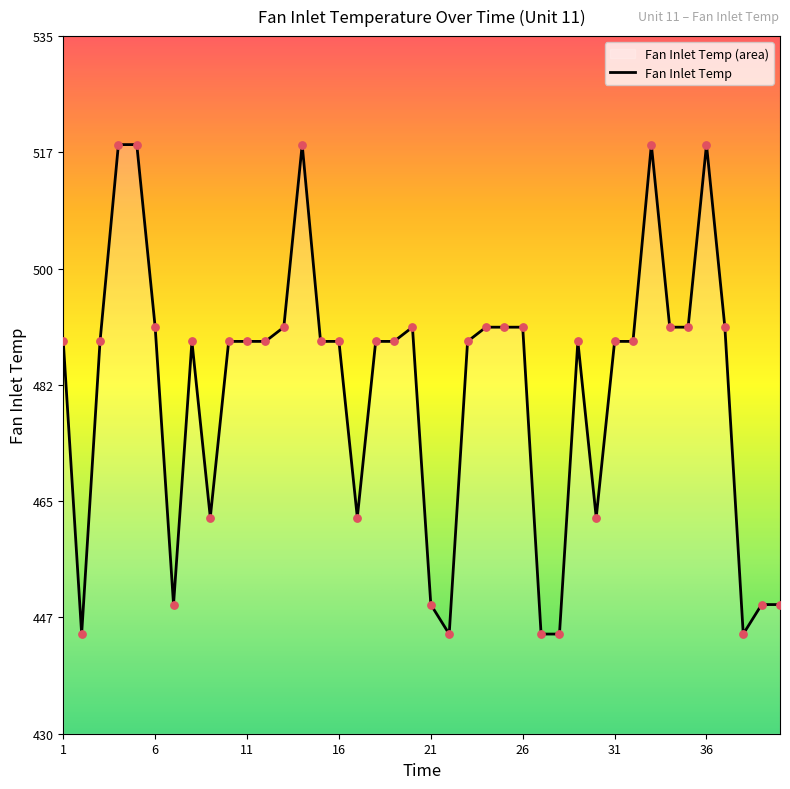

Between 7 and 32, which is larger?

32